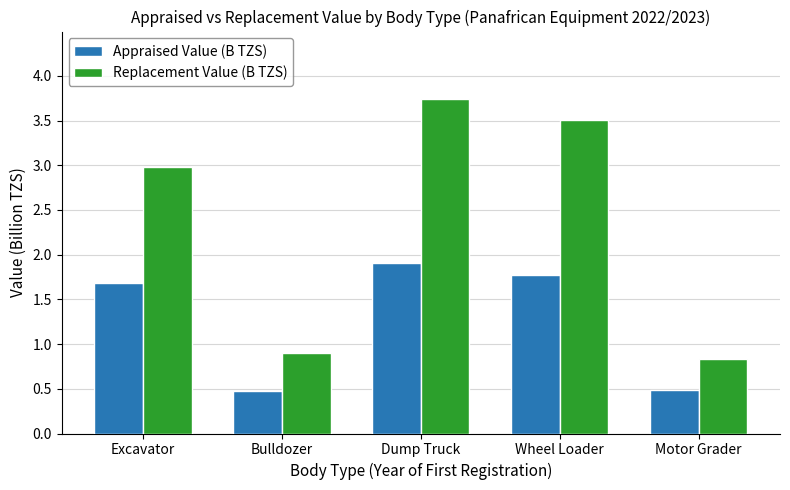

Where is Replacement Value (B TZS) nearest to the value 2?

Excavator